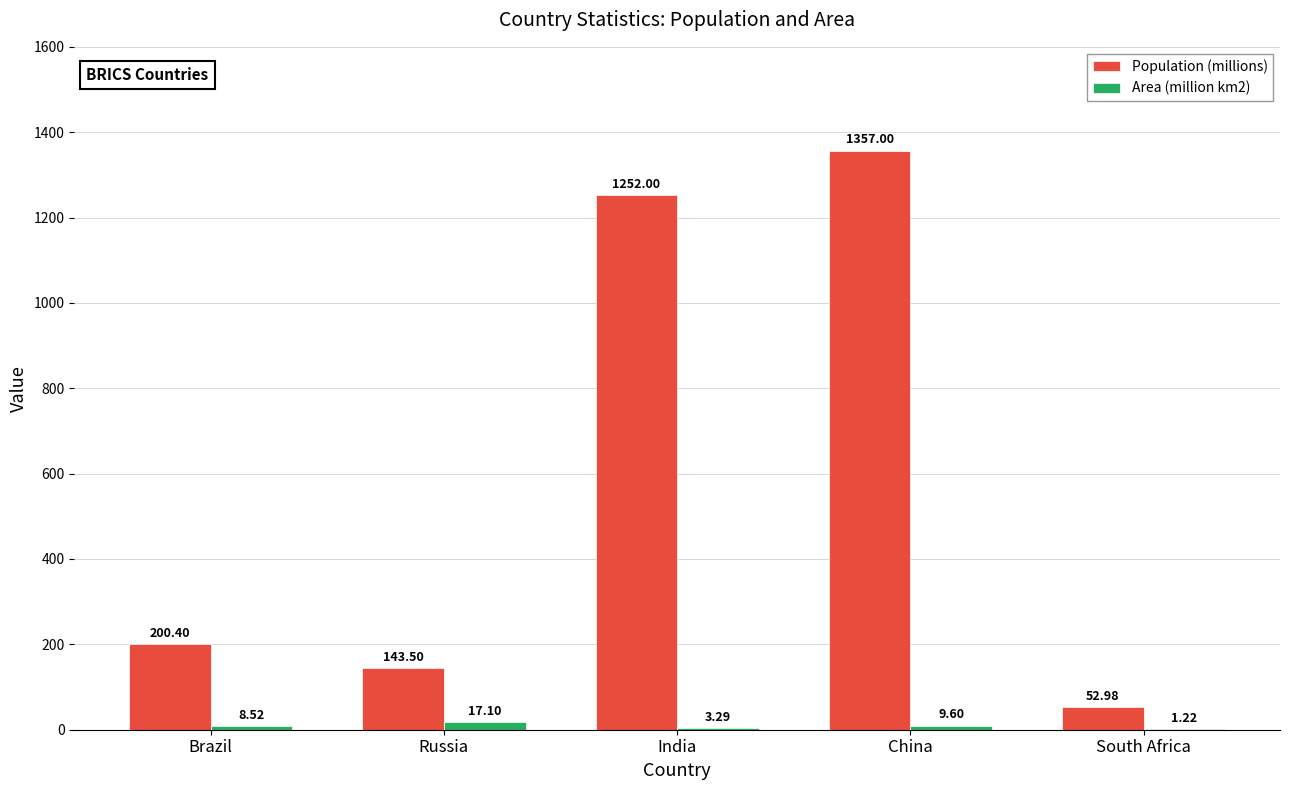

Which label corresponds to the largest value in the chart?

China